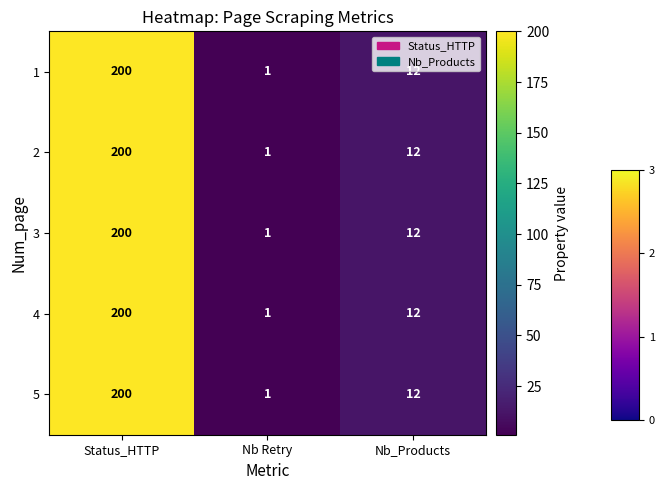

At which category is the sum across all series the highest?

Status_HTTP